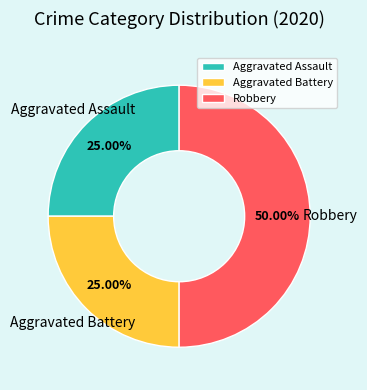

Is it true that Robbery is 50% of the pie?

True